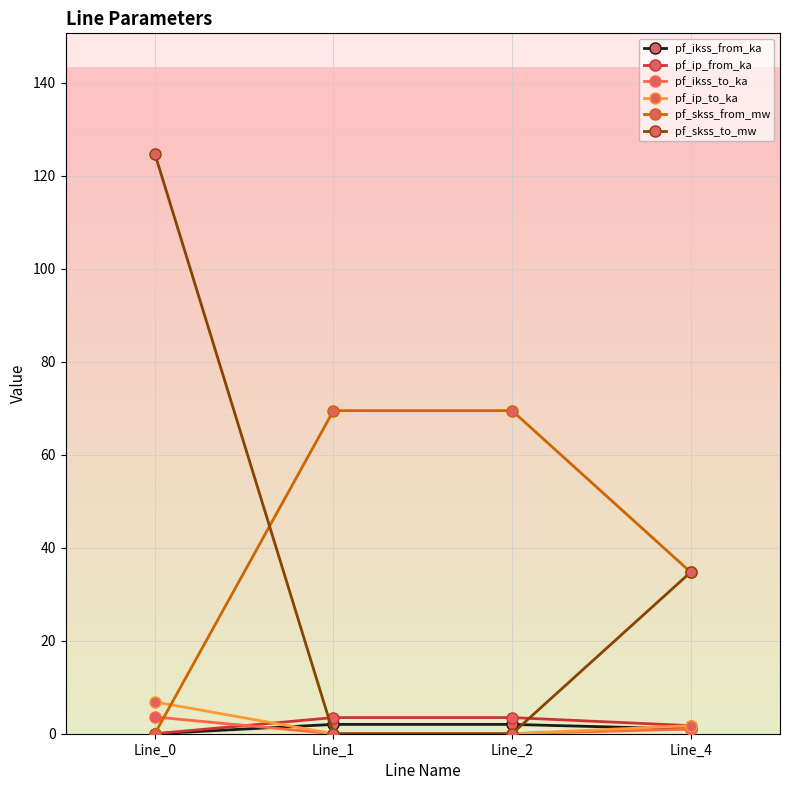

At which category is the sum across all series the highest?

Line_0